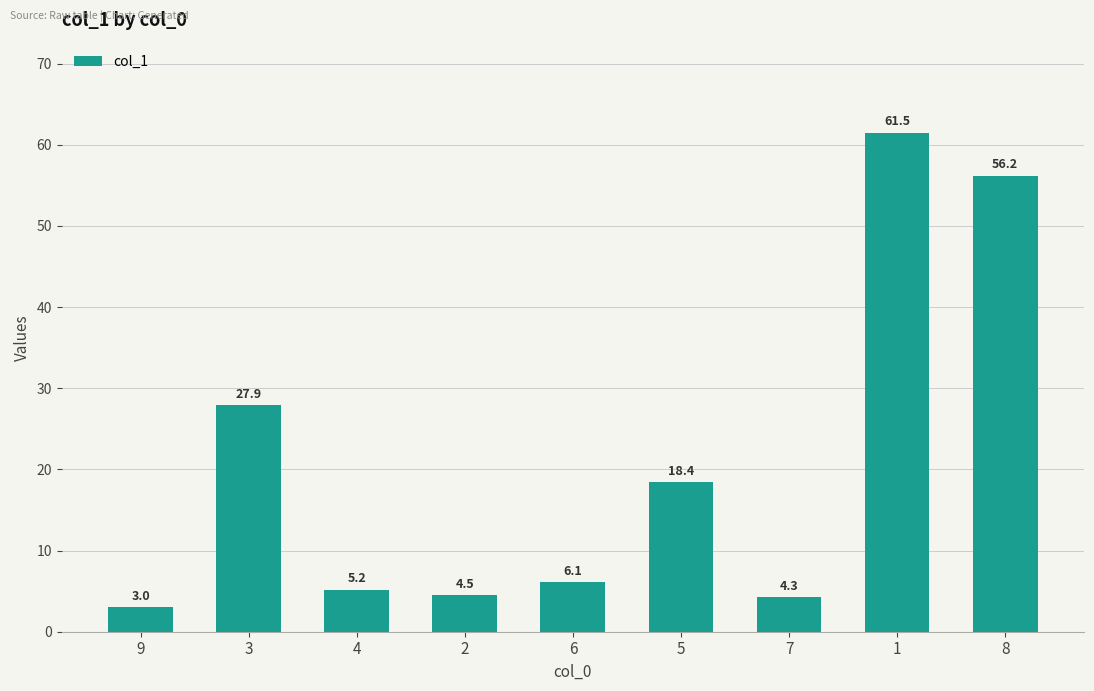

How many data points are above 6?

5